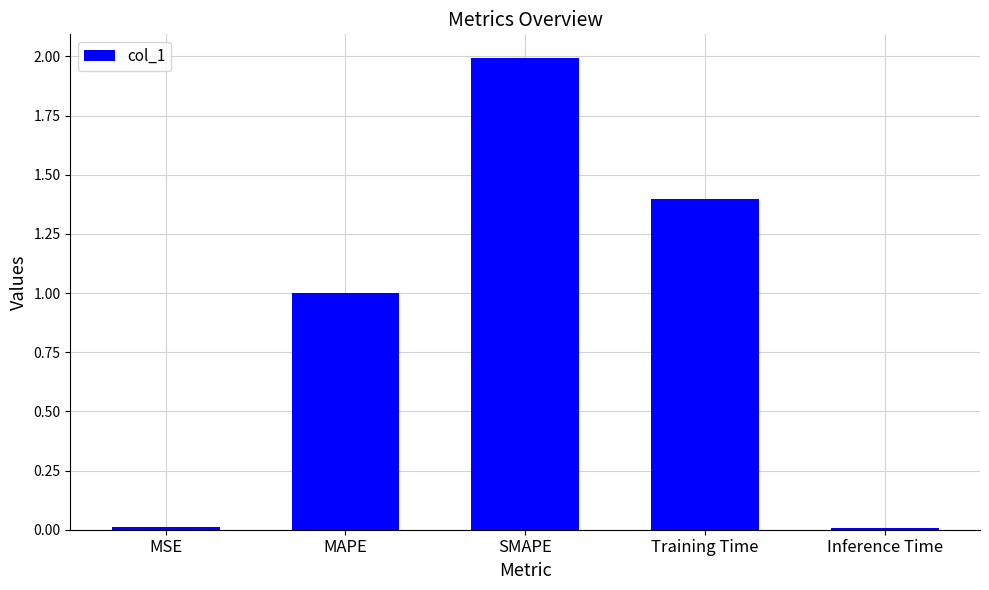

Read the value at Training Time.

1.4